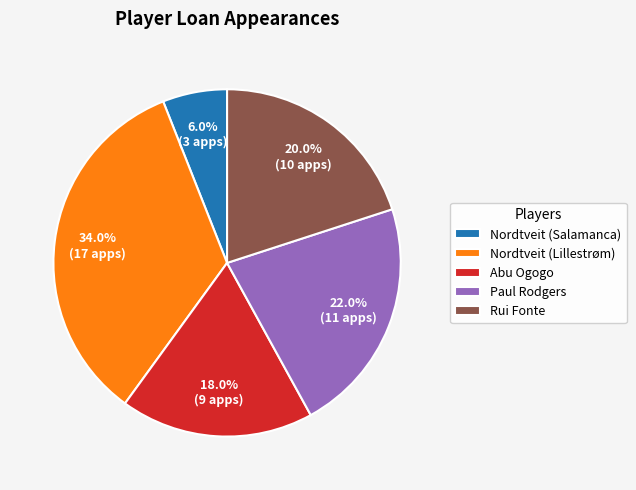

Which category has the smallest portion of the pie?

Nordtveit (Salamanca)